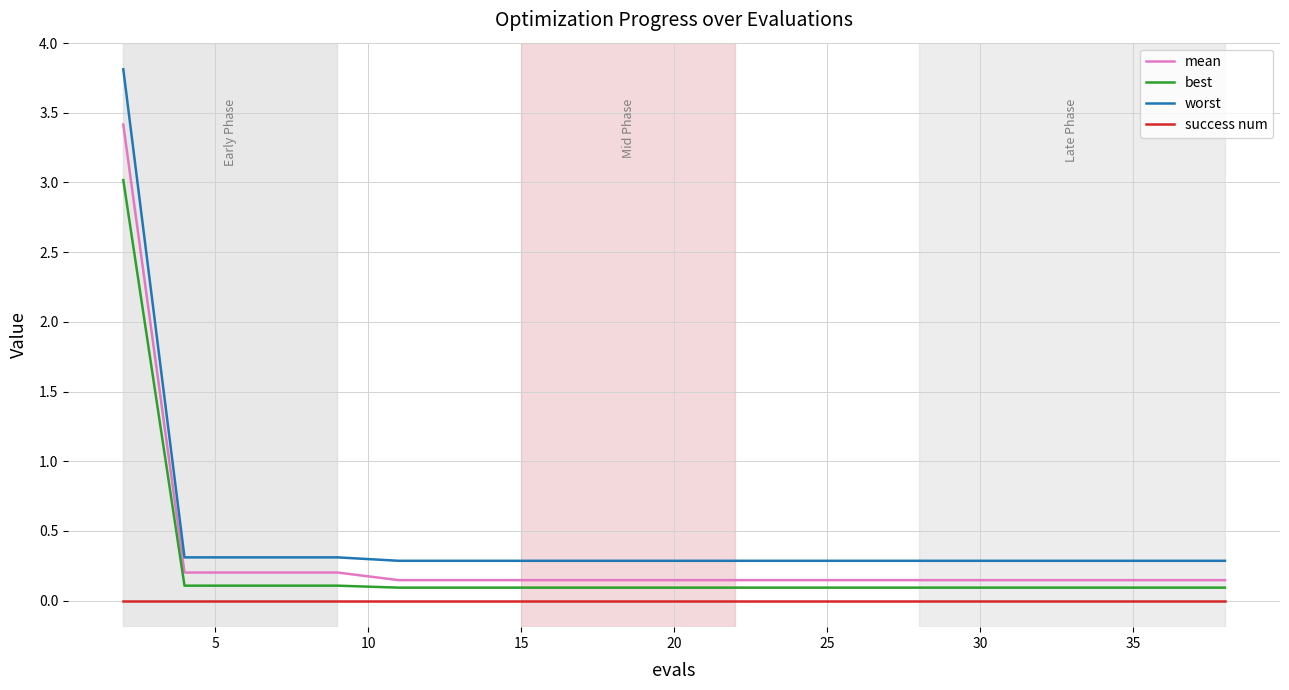

True or false: worst and mean intersect in this chart.

False